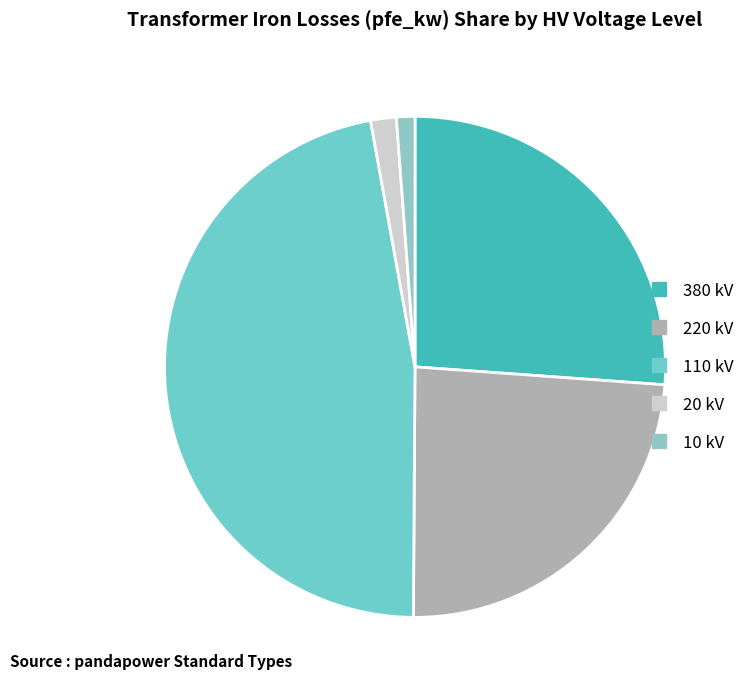

Which slice is the smallest?

10 kV